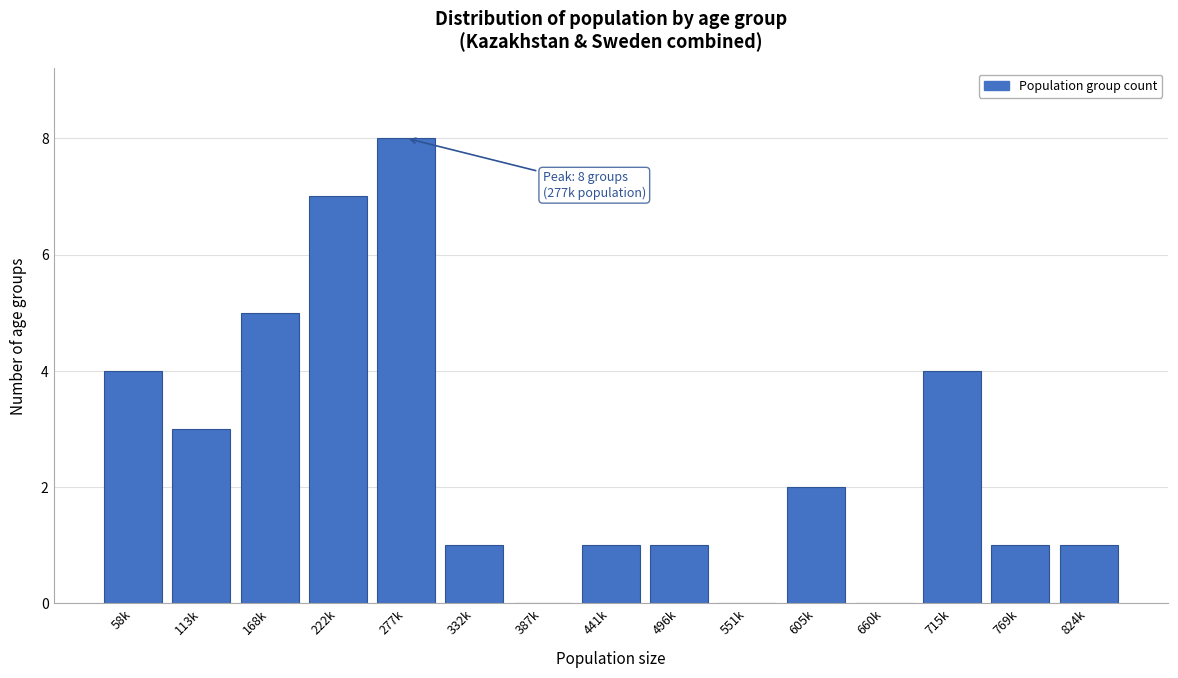

Reading right to left, what are all the values shown in this chart?

824k=1	769k=1	715k=4	660k=0	605k=2	551k=0	496k=1	441k=1	387k=0	332k=1	277k=8	222k=7	168k=5	113k=3	58k=4